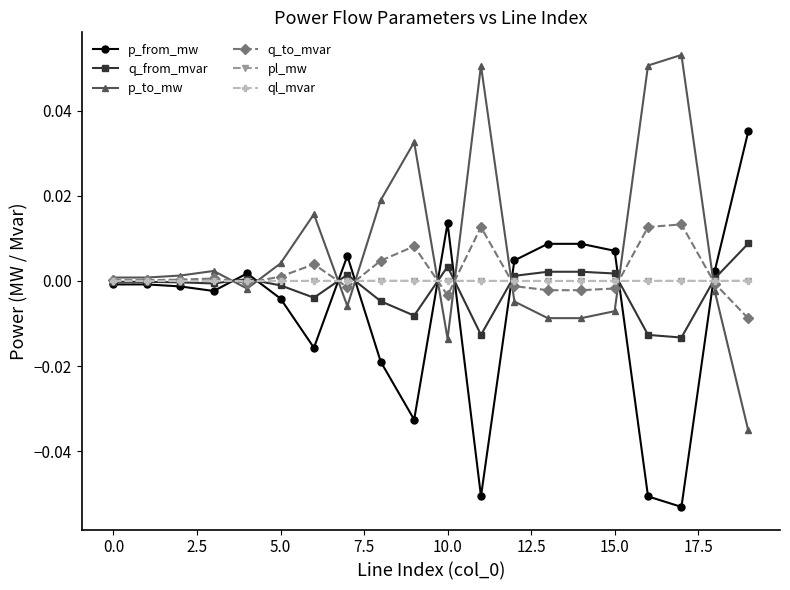

True or false: p_to_mw has more than 2 points higher than both neighbors.

True